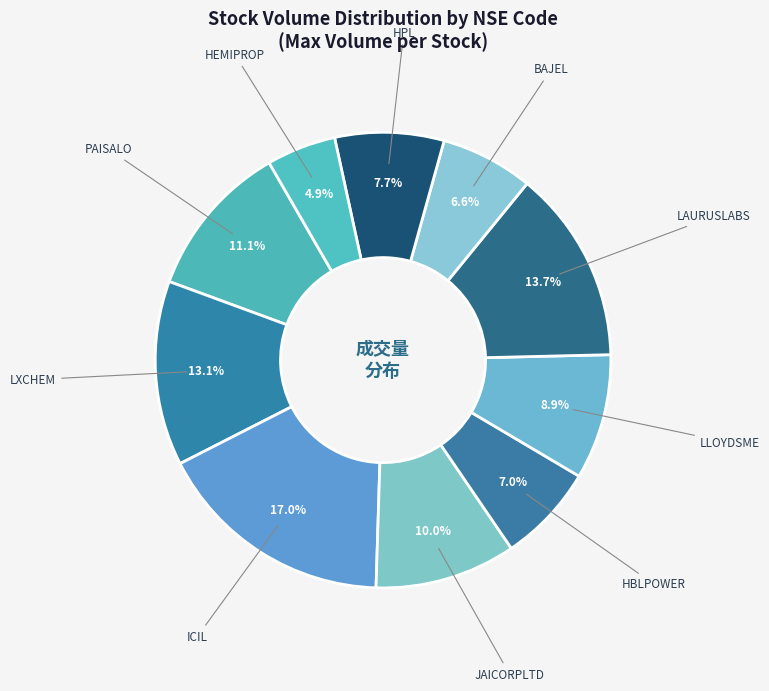

How many segments does this pie chart have?

10